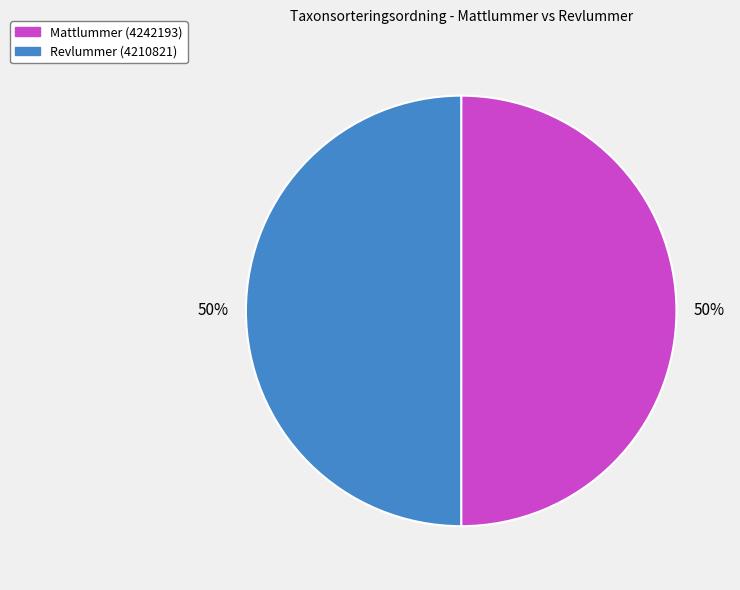

To the nearest percent, what portion does Mattlummer (4242193) represent?

50%